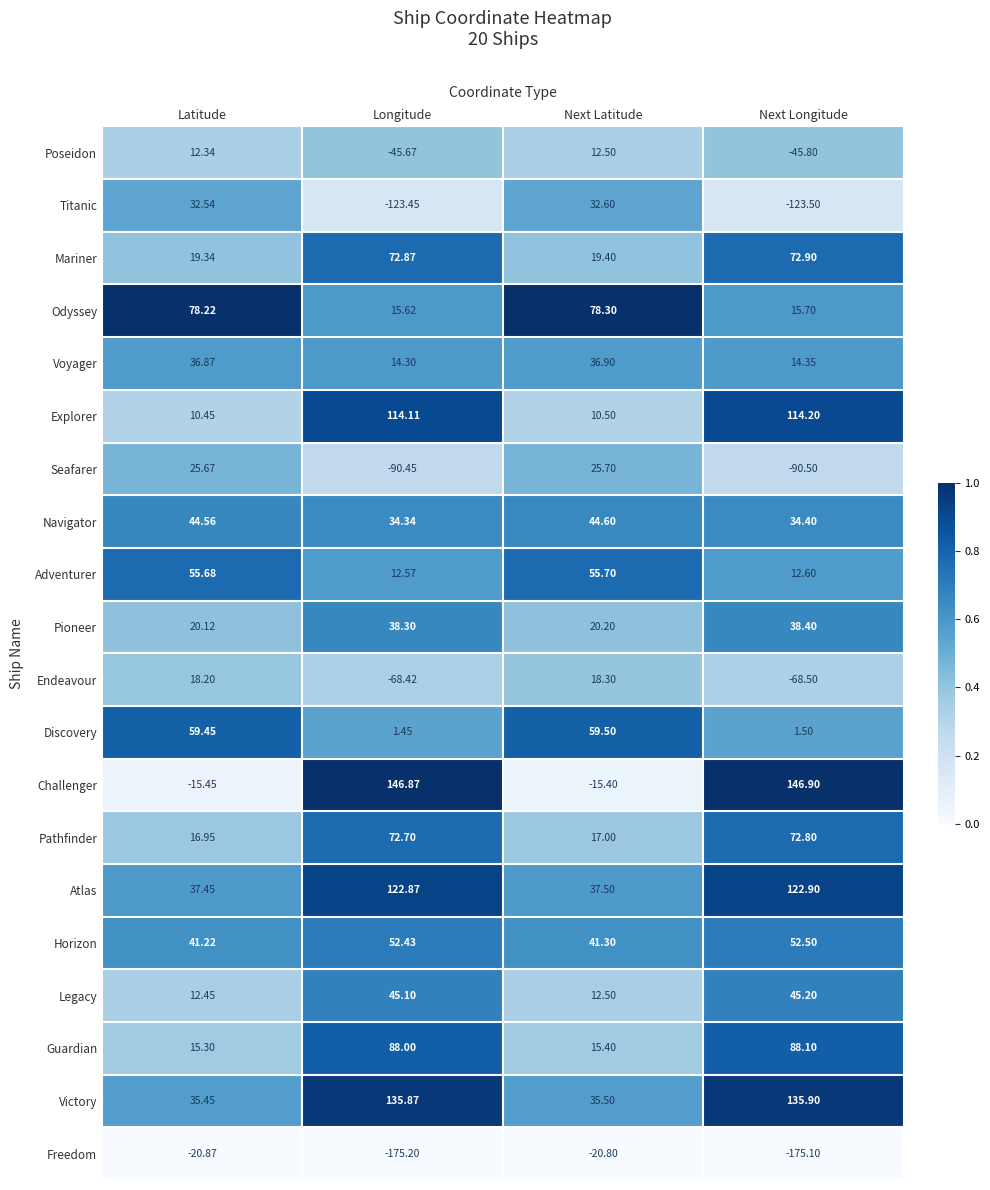

Which series has the largest total across all categories?

Victory